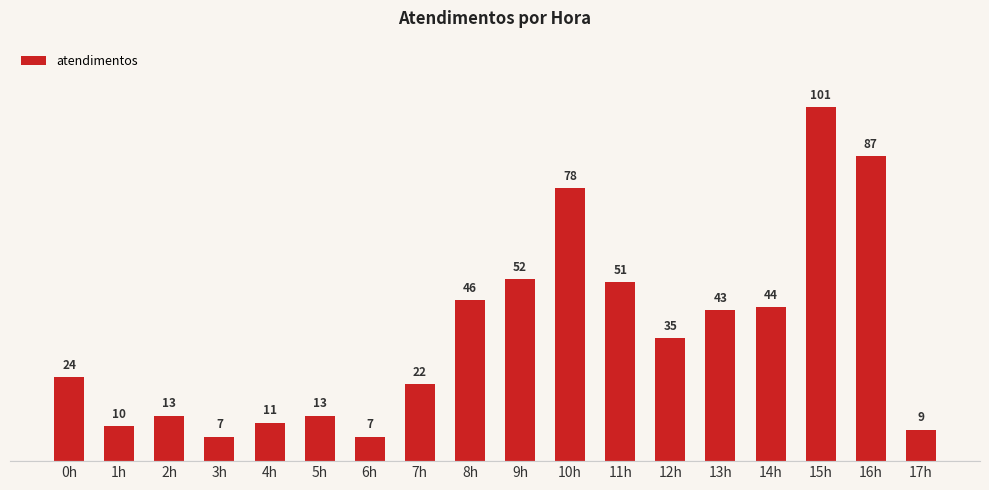

True or false: the data shows 7 at 3h.

True